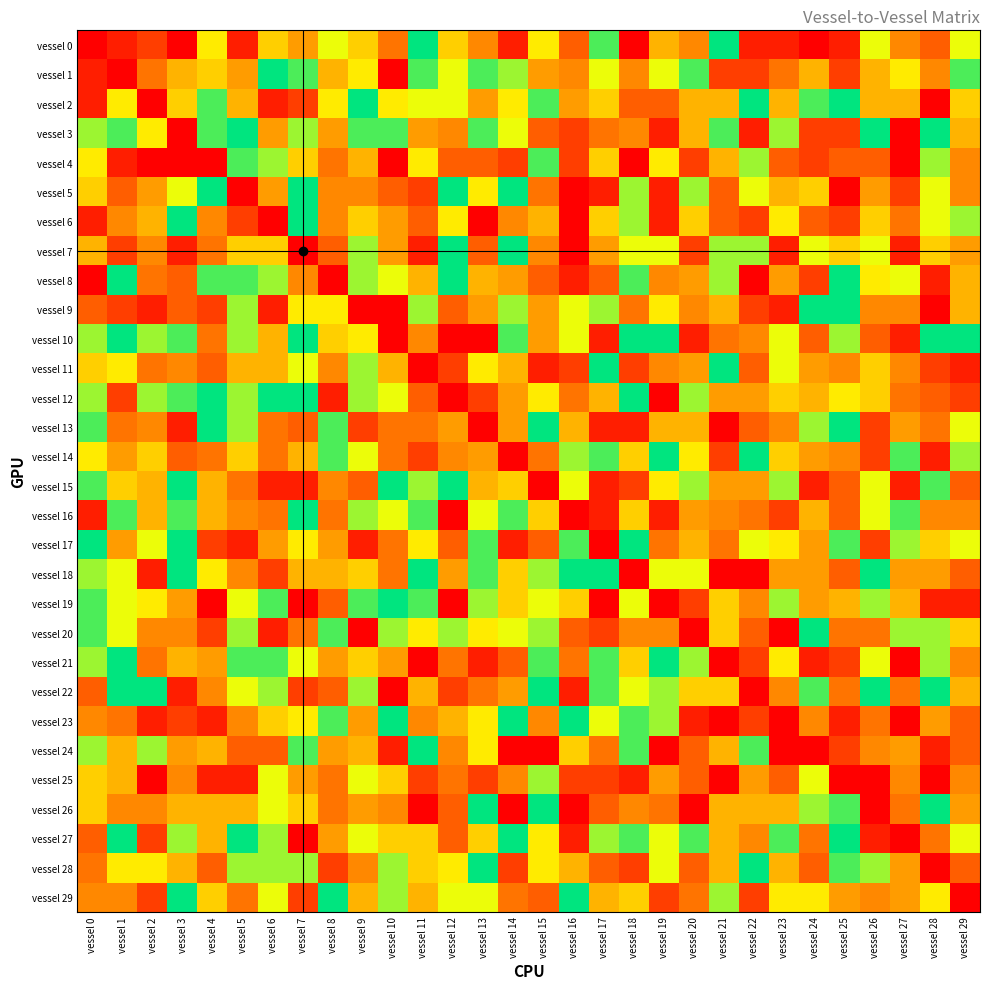

List the series in order of their peak value, highest first.

vessel 0, vessel 1, vessel 2, vessel 3, vessel 5, vessel 6, vessel 7, vessel 8, vessel 9, vessel 10, vessel 11, vessel 12, vessel 13, vessel 14, vessel 15, vessel 16, vessel 17, vessel 18, vessel 19, vessel 20, vessel 21, vessel 22, vessel 23, vessel 24, vessel 26, vessel 27, vessel 28, vessel 29, vessel 4, vessel 25